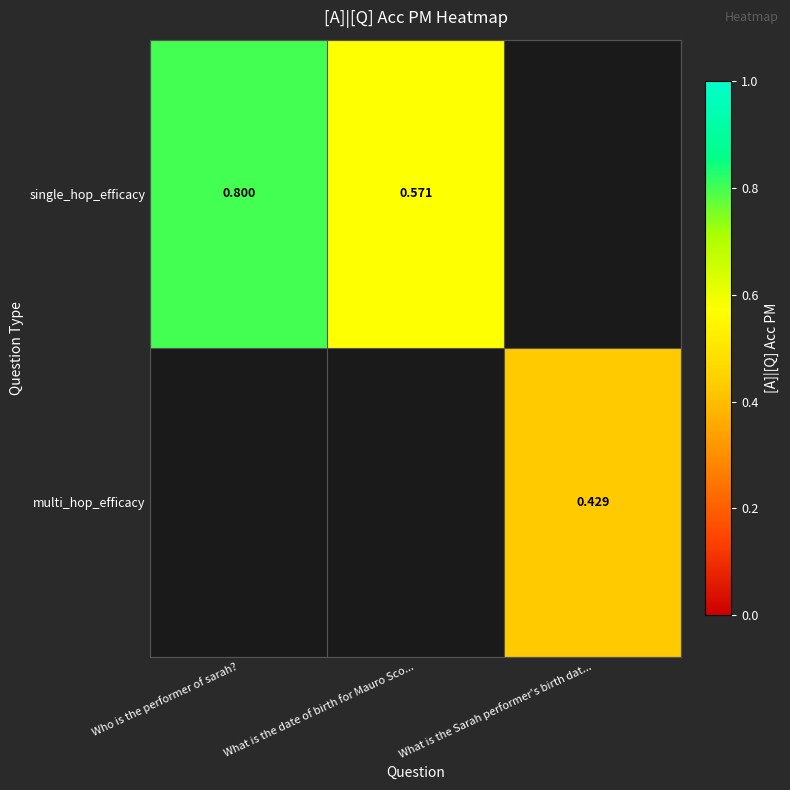

At how many categories does at least one series exceed 0?

3